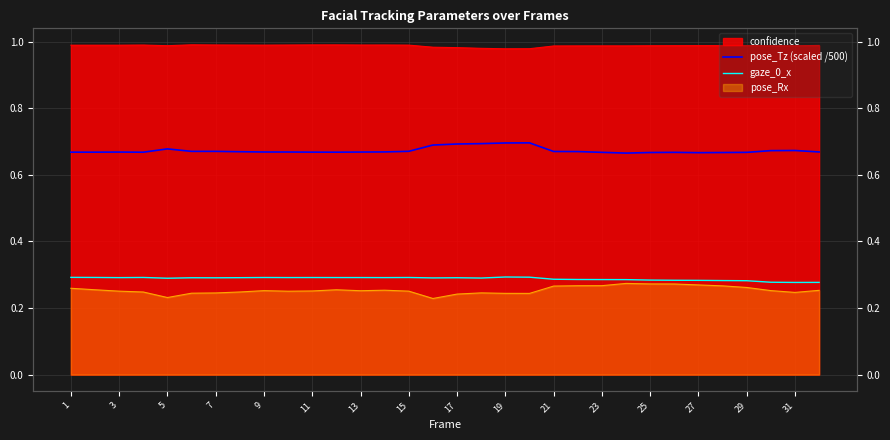

At which label is pose_Tz (scaled /500) closest to 0?

23